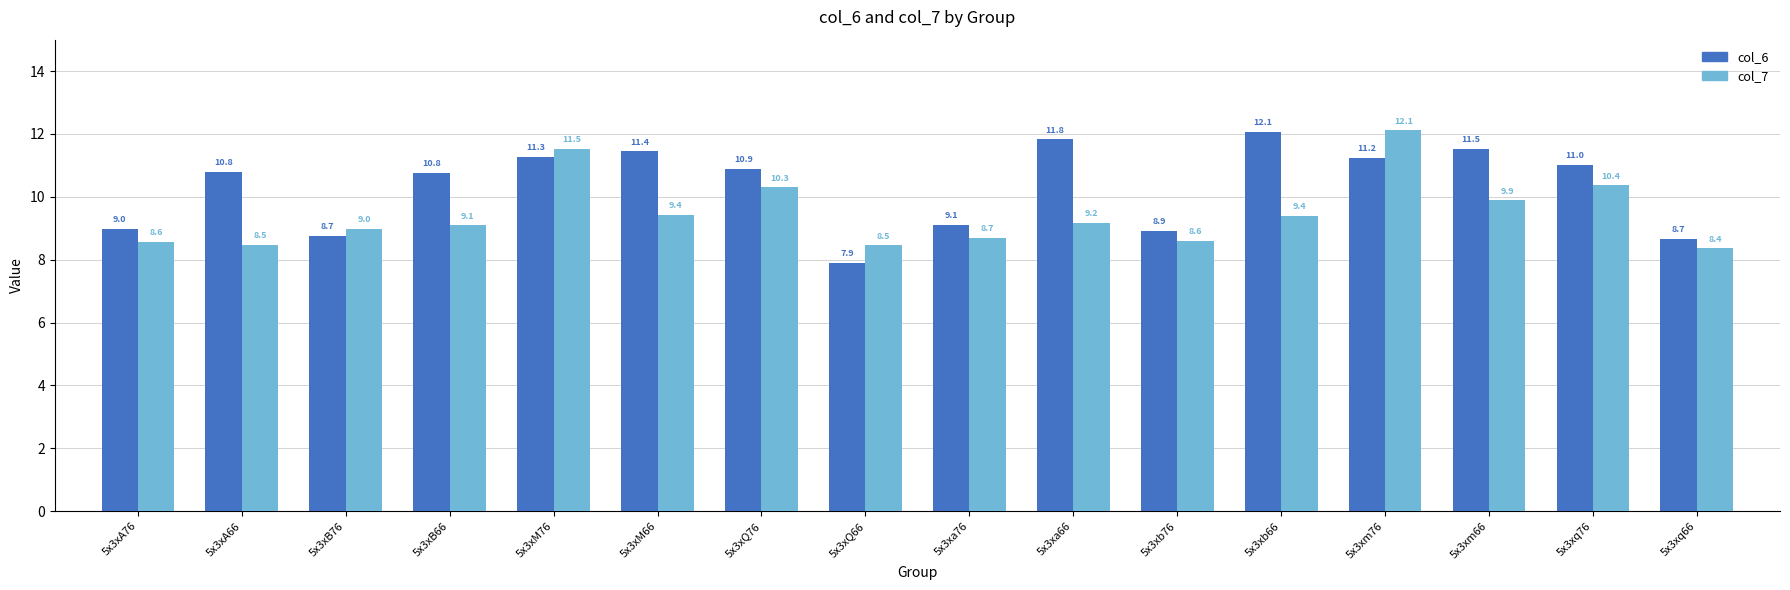

Does the chart contain any negative values?

No